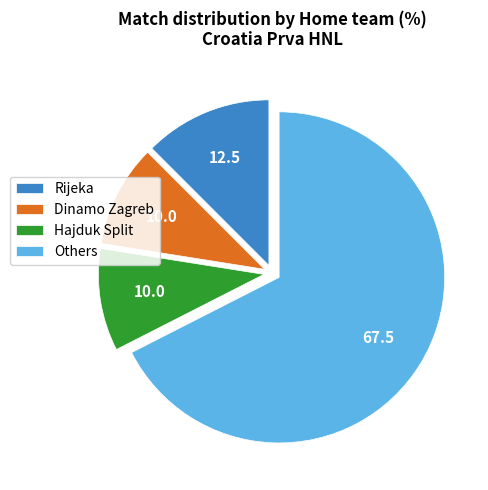

How many slices are in this pie chart?

4